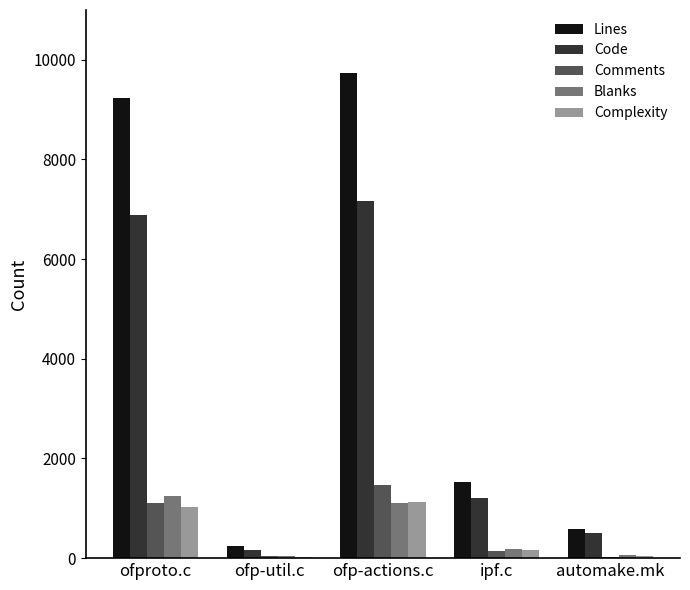

The value of Blanks at ofproto.c is 1237. True or false?

True